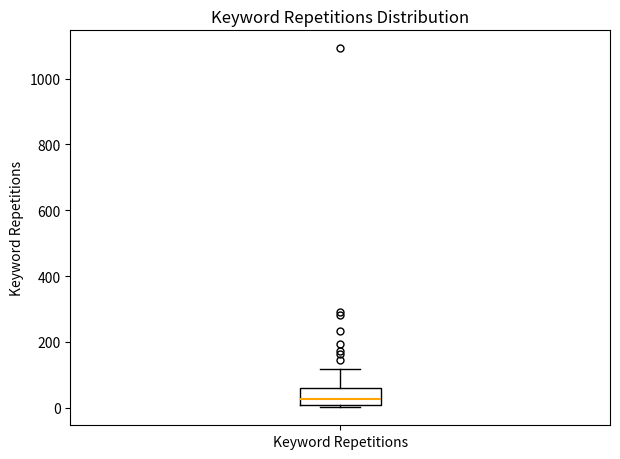

Read this box plot against the y-axis: the position of the median line, the range covered by the box, and the ends of both whiskers. The values are not printed on the chart, so give them approximately, as read against the axis.

median 20, box 0 to 60, whiskers 0 (just below the box's lower edge) to 120